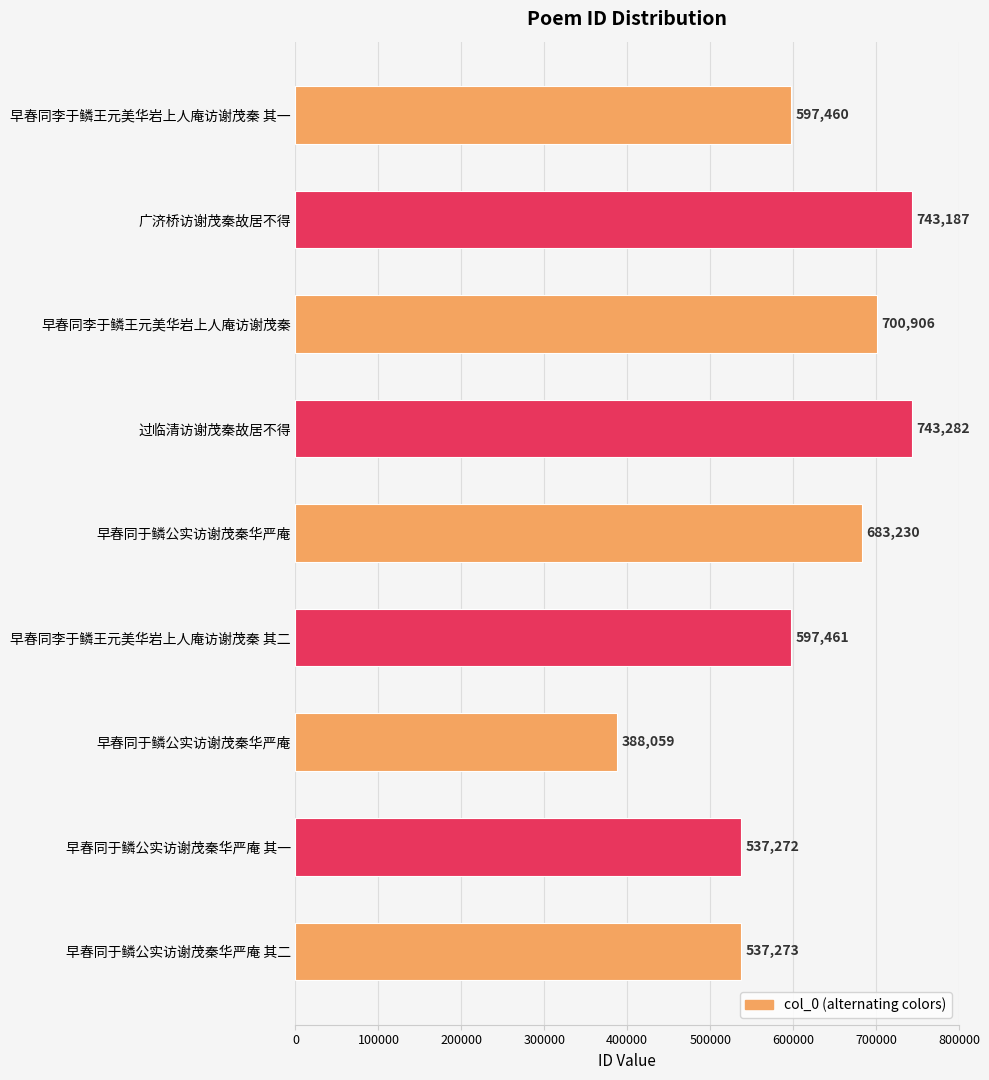

How many values are below 597461?

4